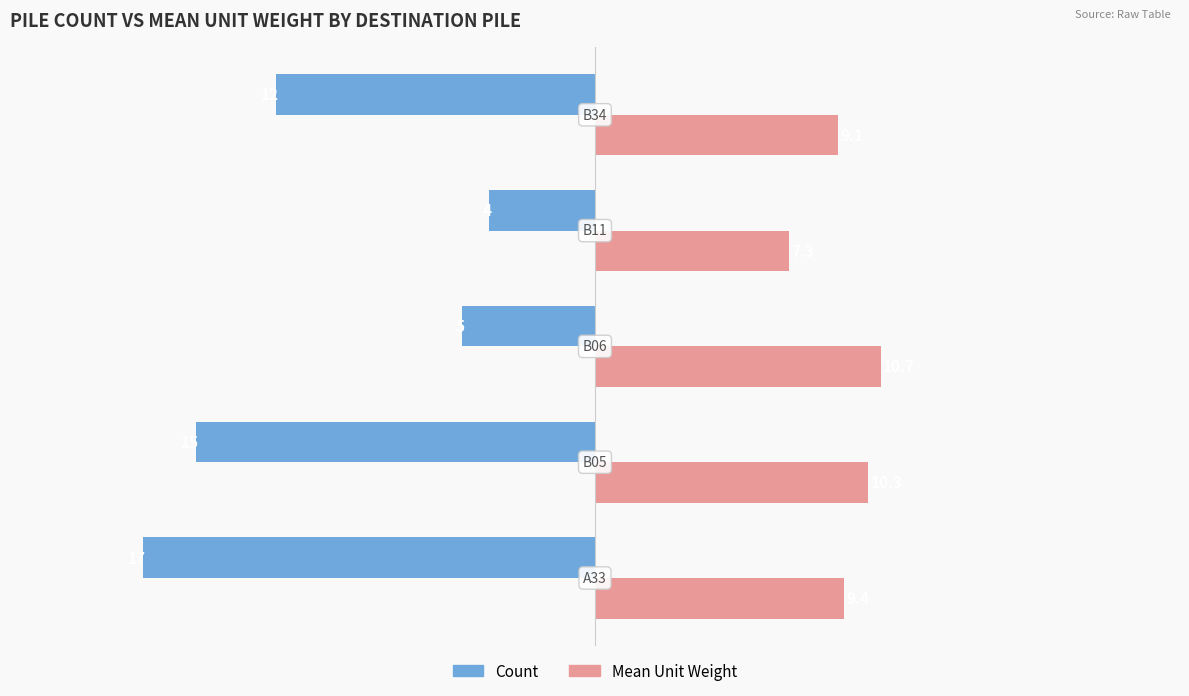

Which series has the largest total across all categories?

Mean Unit Weight